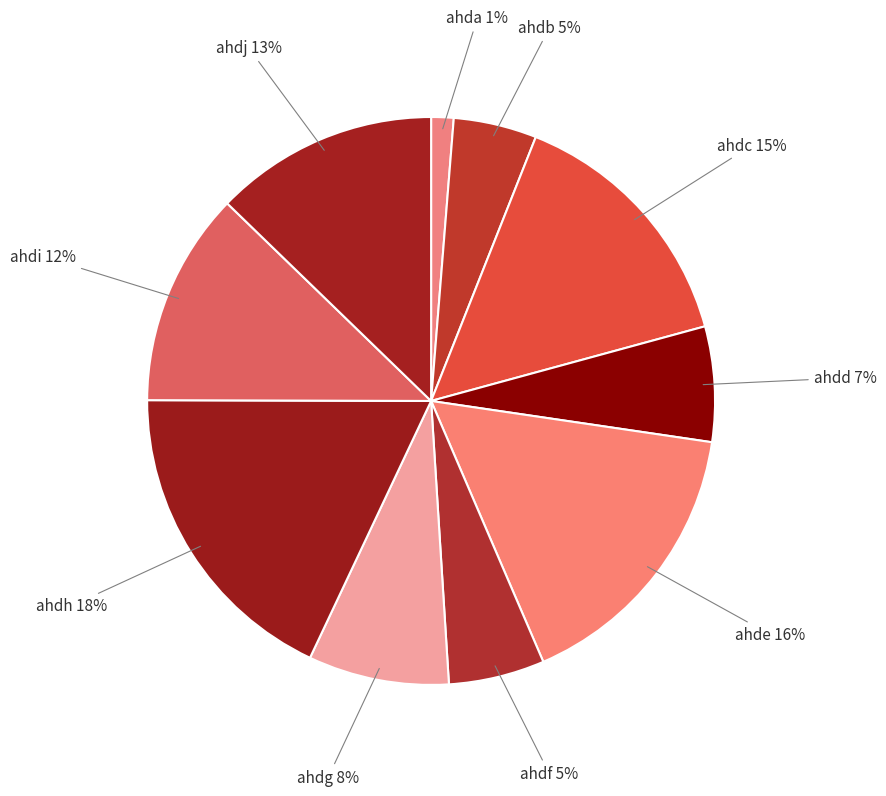

Count the number of slices in the pie.

10